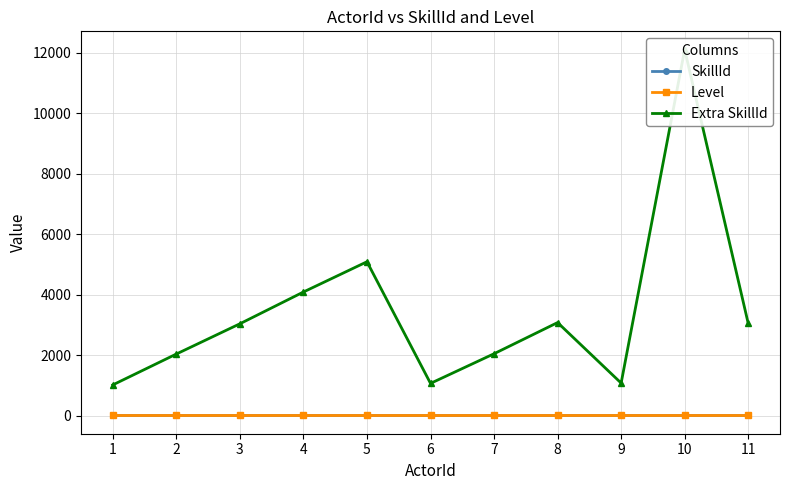

What is the maximum value for Extra SkillId?

12100